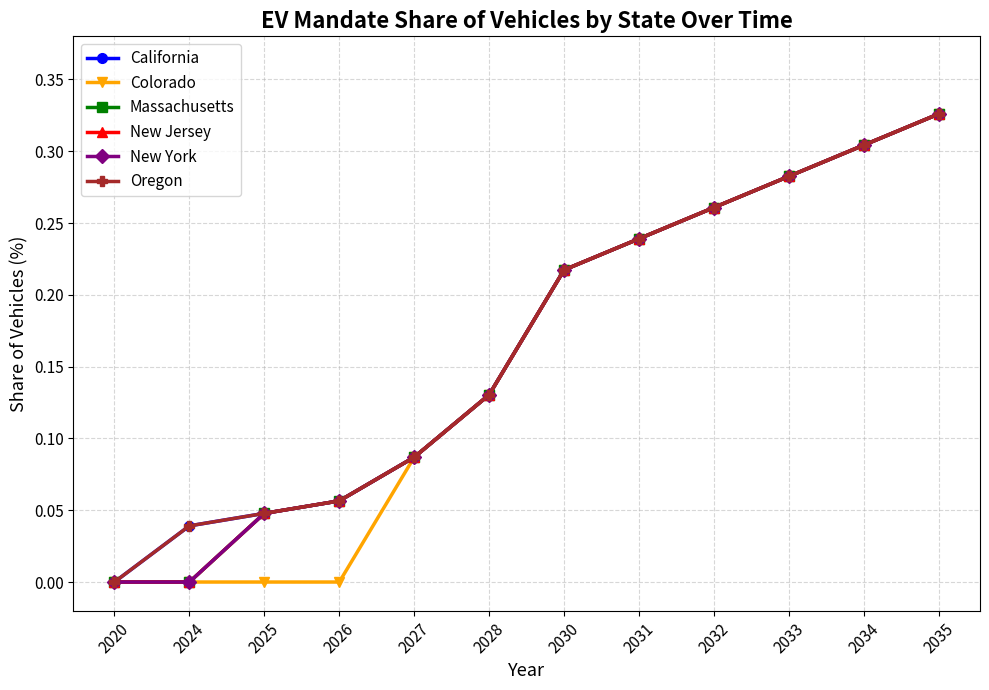

True or false: Oregon and California cross at least once.

False